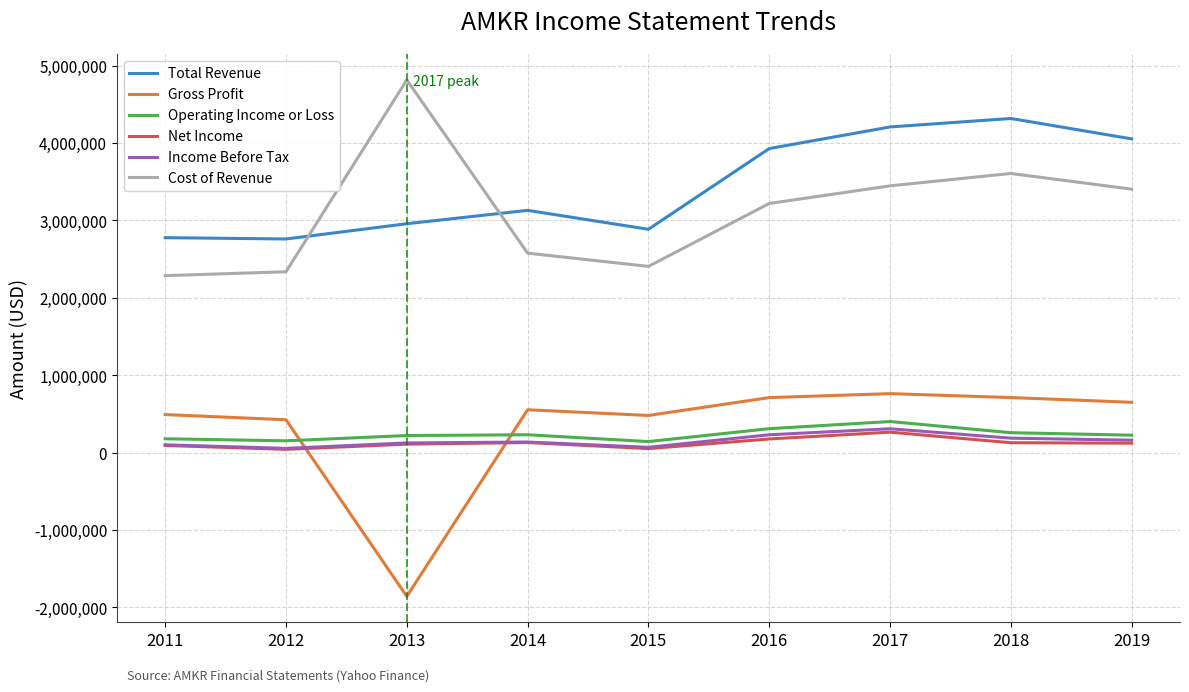

What is the greatest value displayed?

4814700